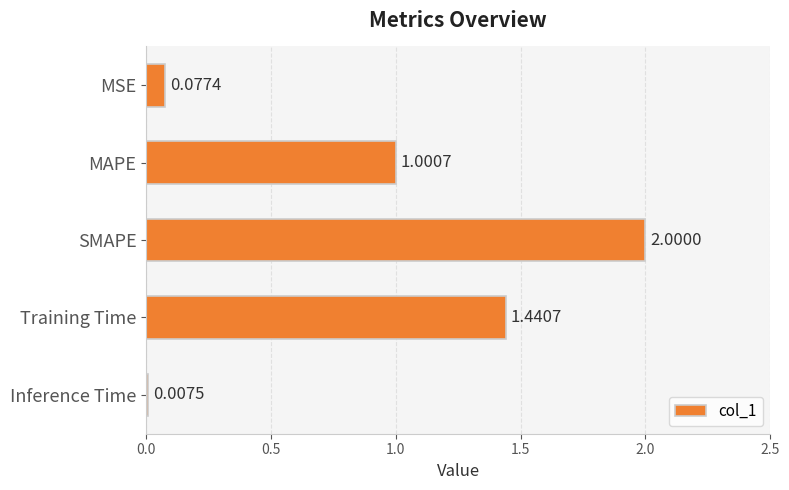

How many data points does each series have?

5